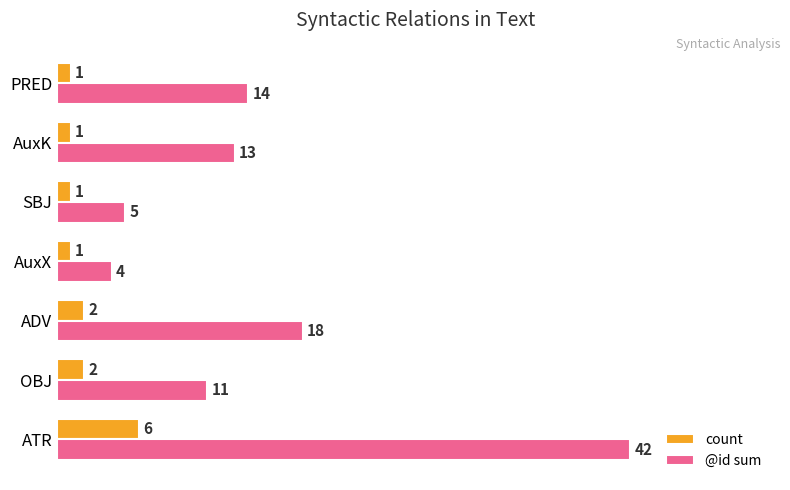

Which series has the widest spread of values?

@id sum